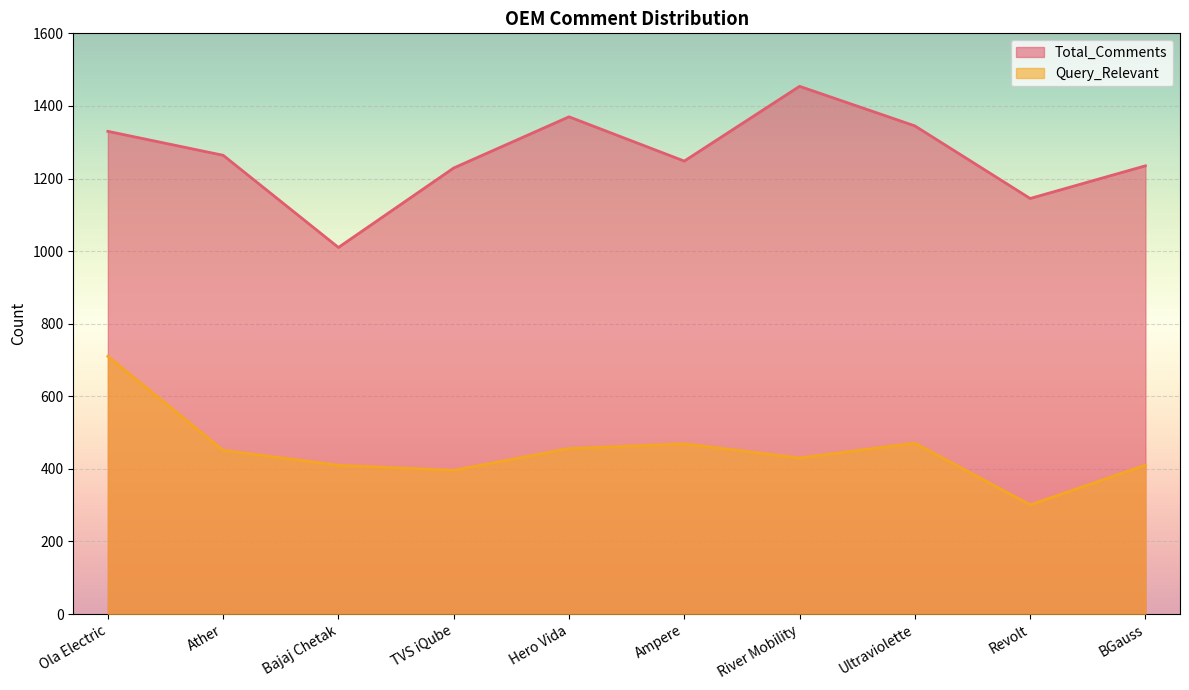

Is it true that Query_Relevant equals 244 at BGauss?

False